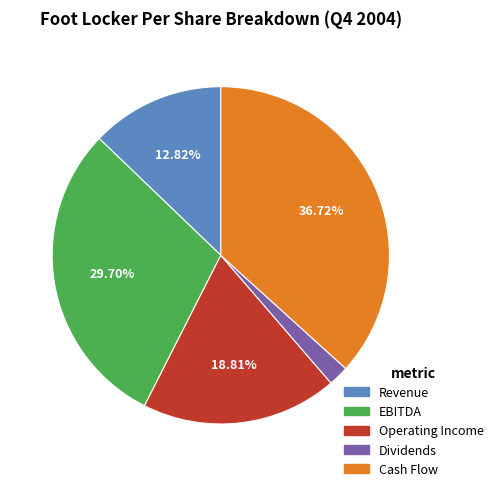

What percentage is the Revenue slice, to the nearest percent?

13%